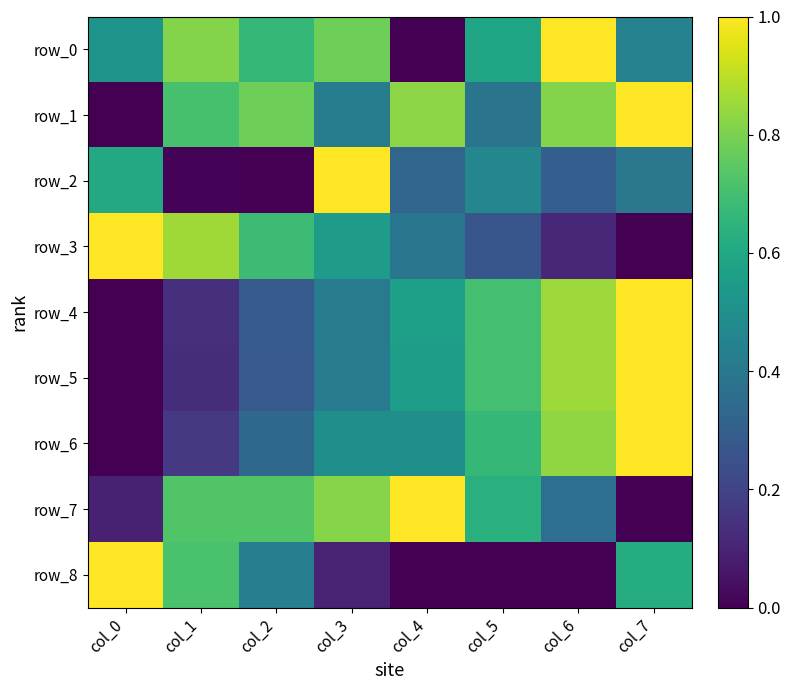

At how many categories does at least one series exceed 0?

8